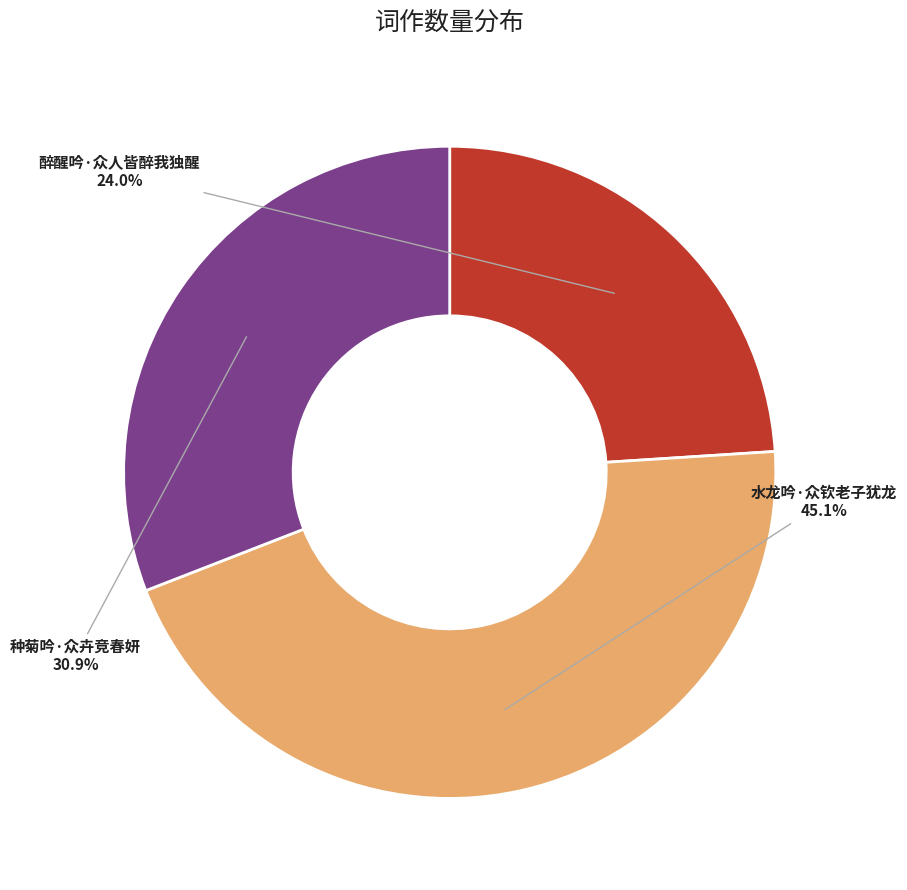

Is there any slice that represents more than half of the pie?

No